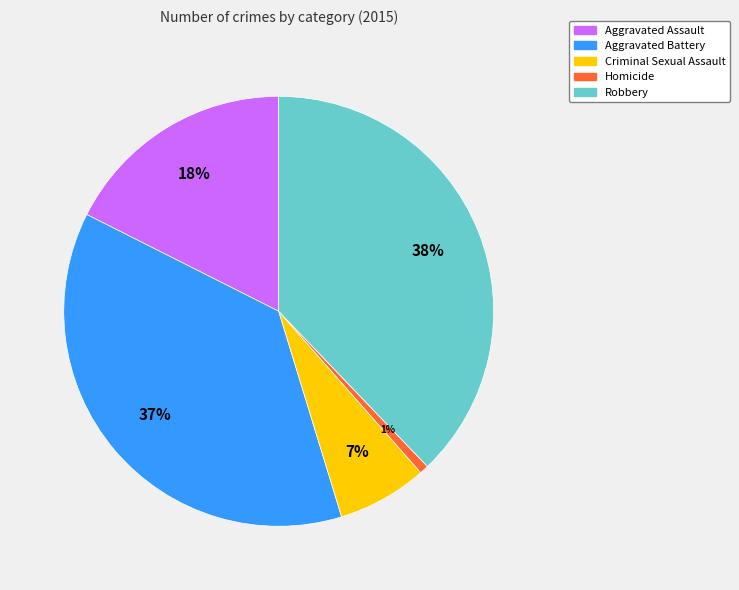

Which category has the smallest portion of the pie?

Homicide